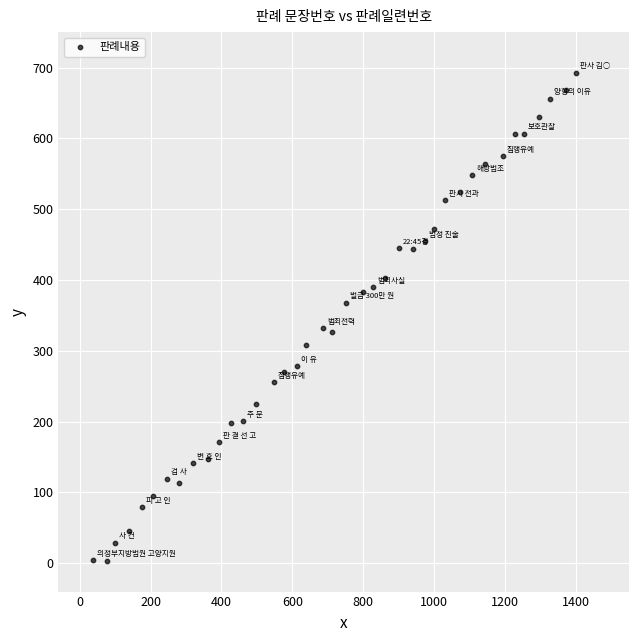

What is the range of Y values (max minus min)?

689.2